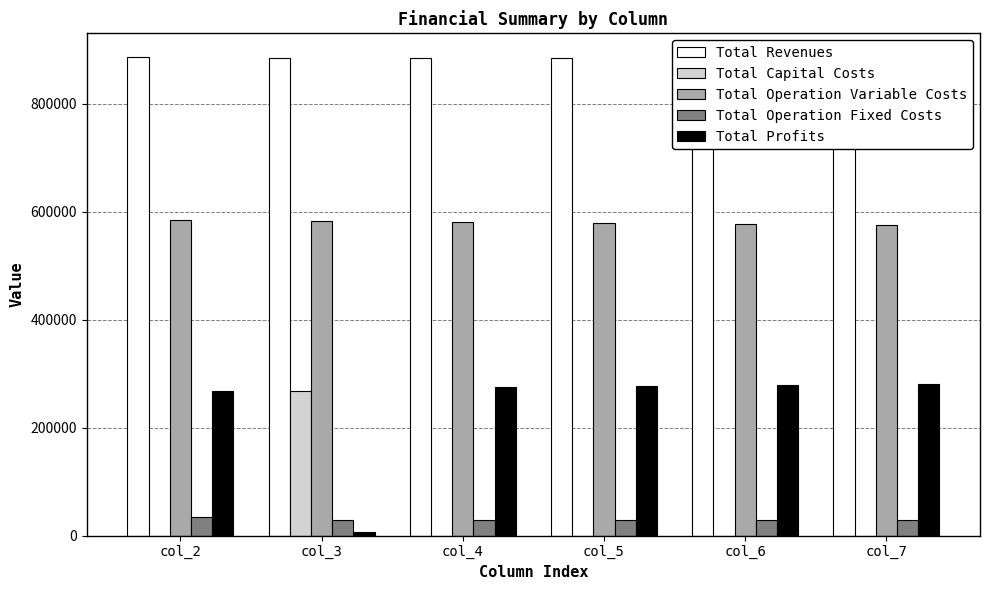

Which series has the largest total across all categories?

Total Revenues